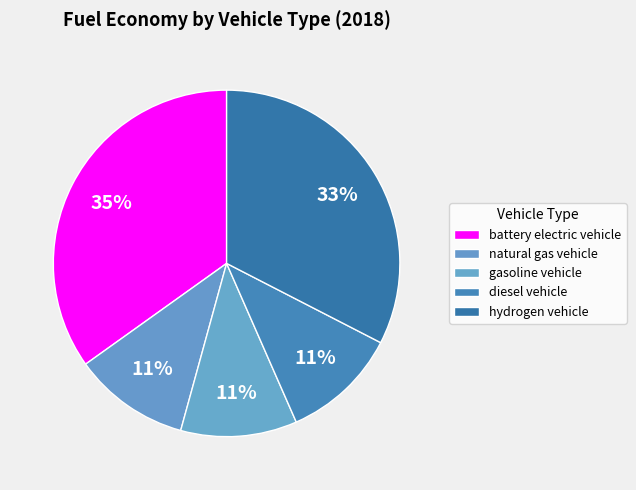

What percentage do gasoline vehicle and hydrogen vehicle together represent?

43.4%